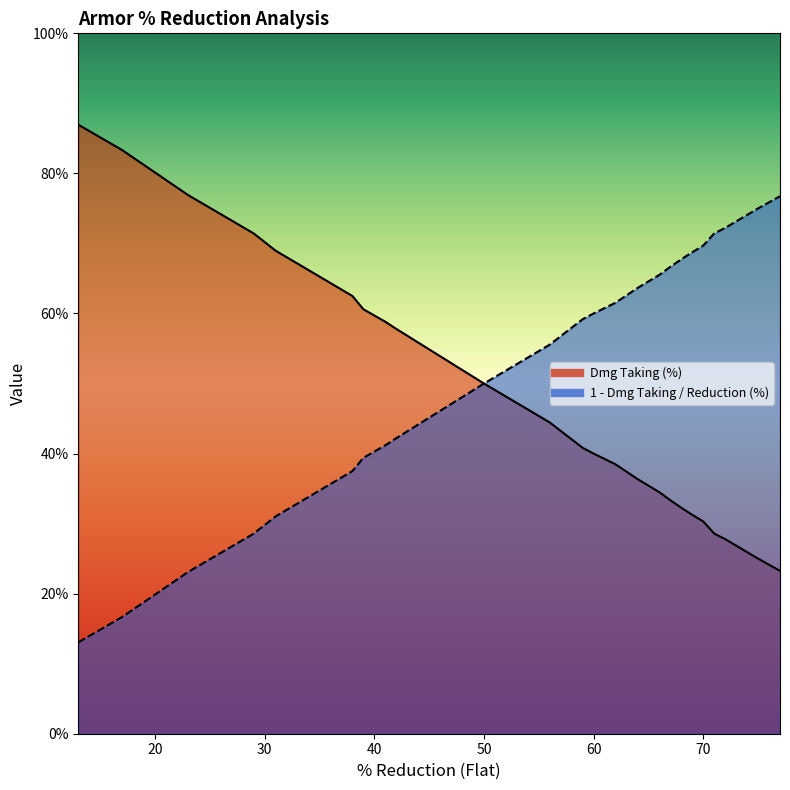

True or false: % Reduction (Flat) and Dmg Taking intersect in this chart.

False